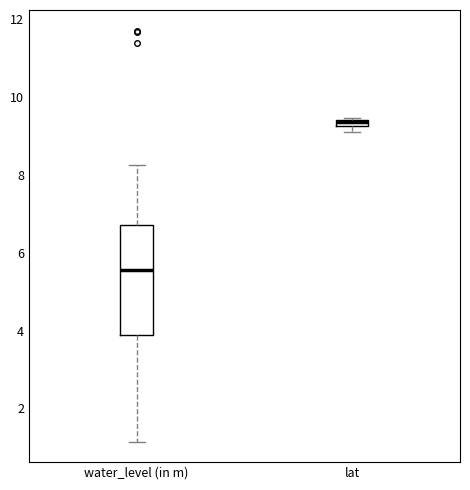

Which box is the tallest, from its lower edge to its upper edge?

water_level (in m)